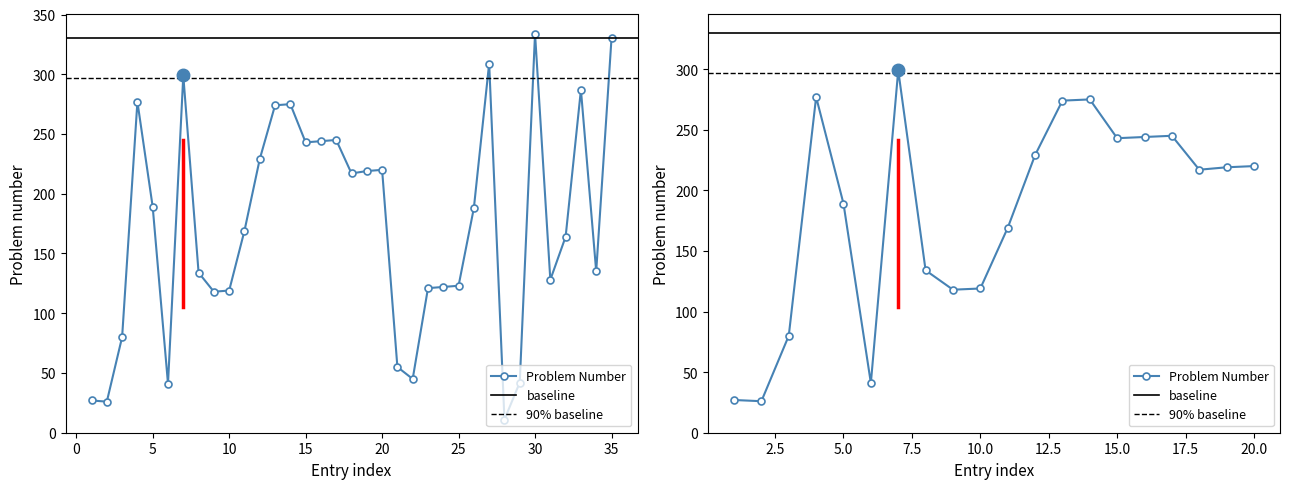

List the labels in order of value, largest first.

30, 35, 27, 7, 33, 4, 14, 13, 17, 16, 15, 12, 20, 19, 18, 5, 26, 11, 32, 34, 8, 31, 25, 24, 23, 10, 9, 3, 21, 22, 29, 6, 1, 2, 28